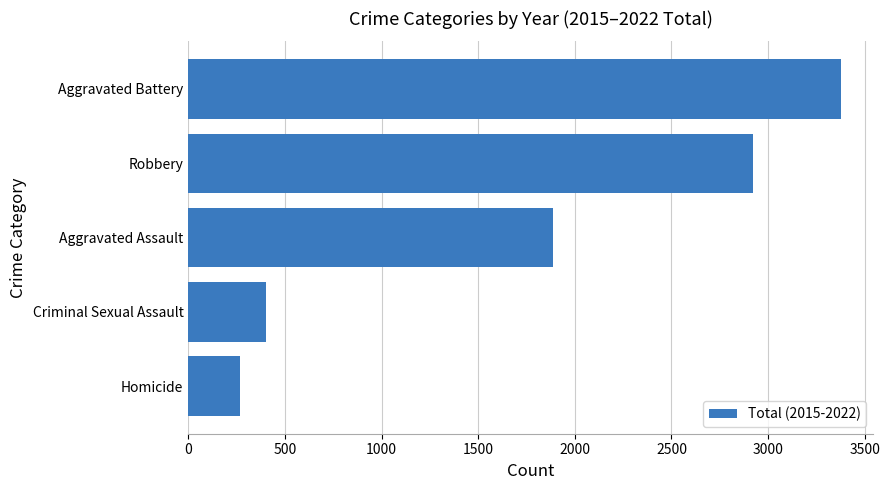

What value does the data have at Homicide?

267